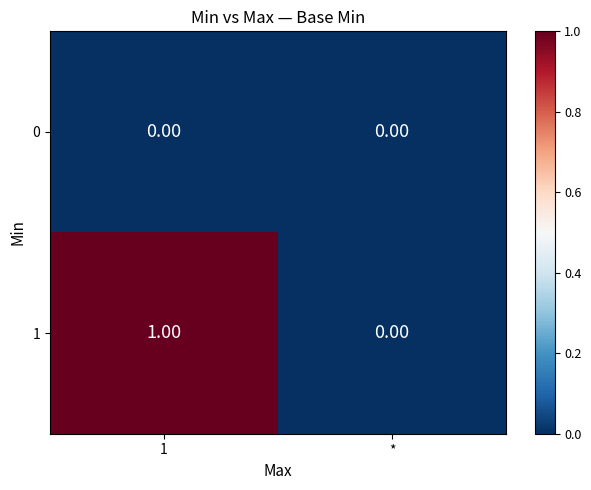

Is the value of 1 at 1 greater than the value of 0 at 1?

Yes